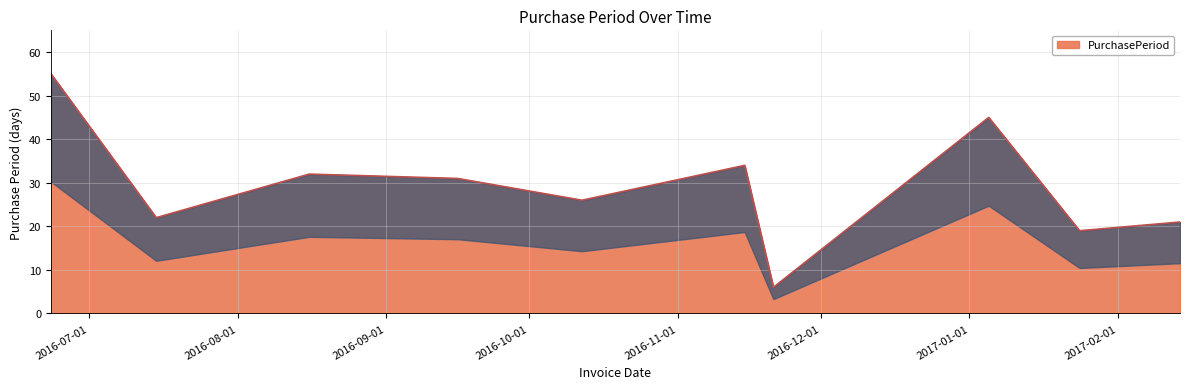

How many values are below 31?

5